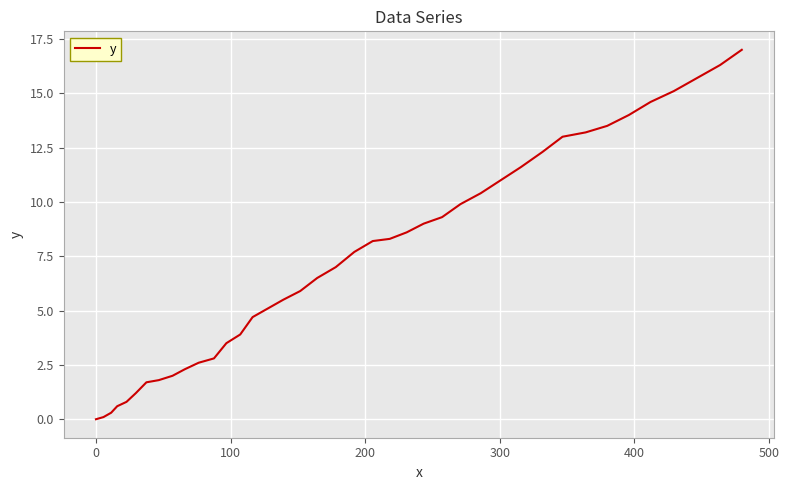

What is the difference between the maximum and second lowest values?

16.9